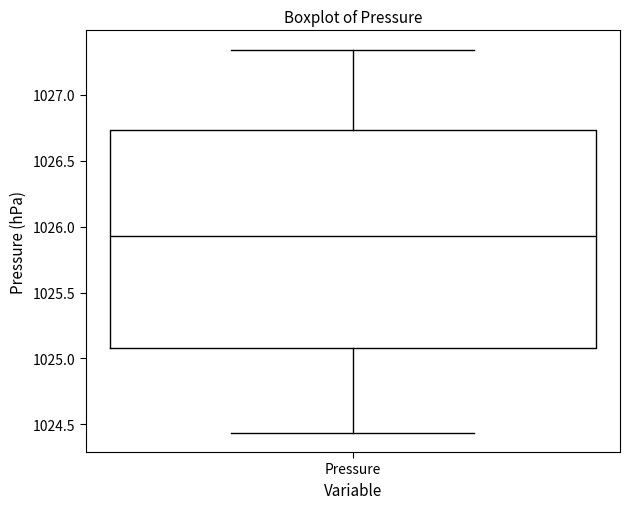

Where does the upper whisker of the box for Pressure end on the y-axis? The values are not printed on the chart, so give them approximately, as read against the axis.

1027.35